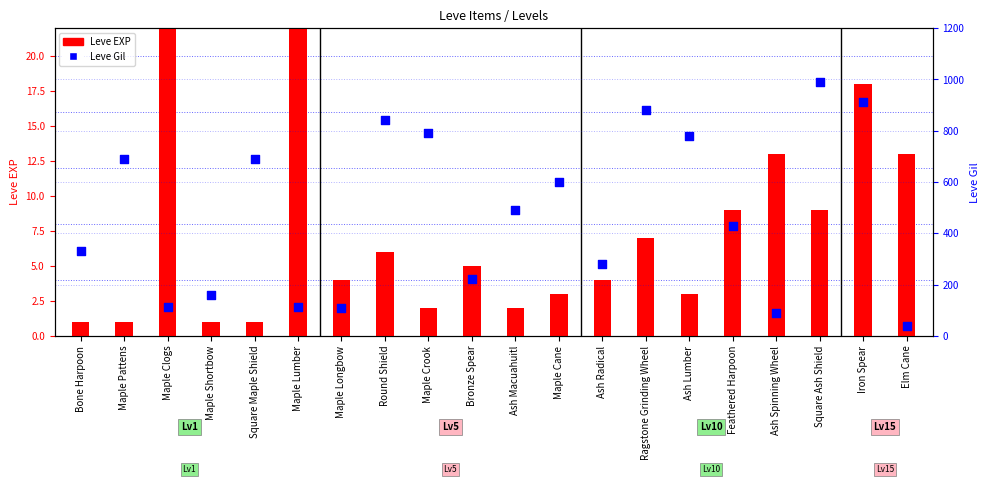

Which series contains the lowest Y value?

Leve EXP